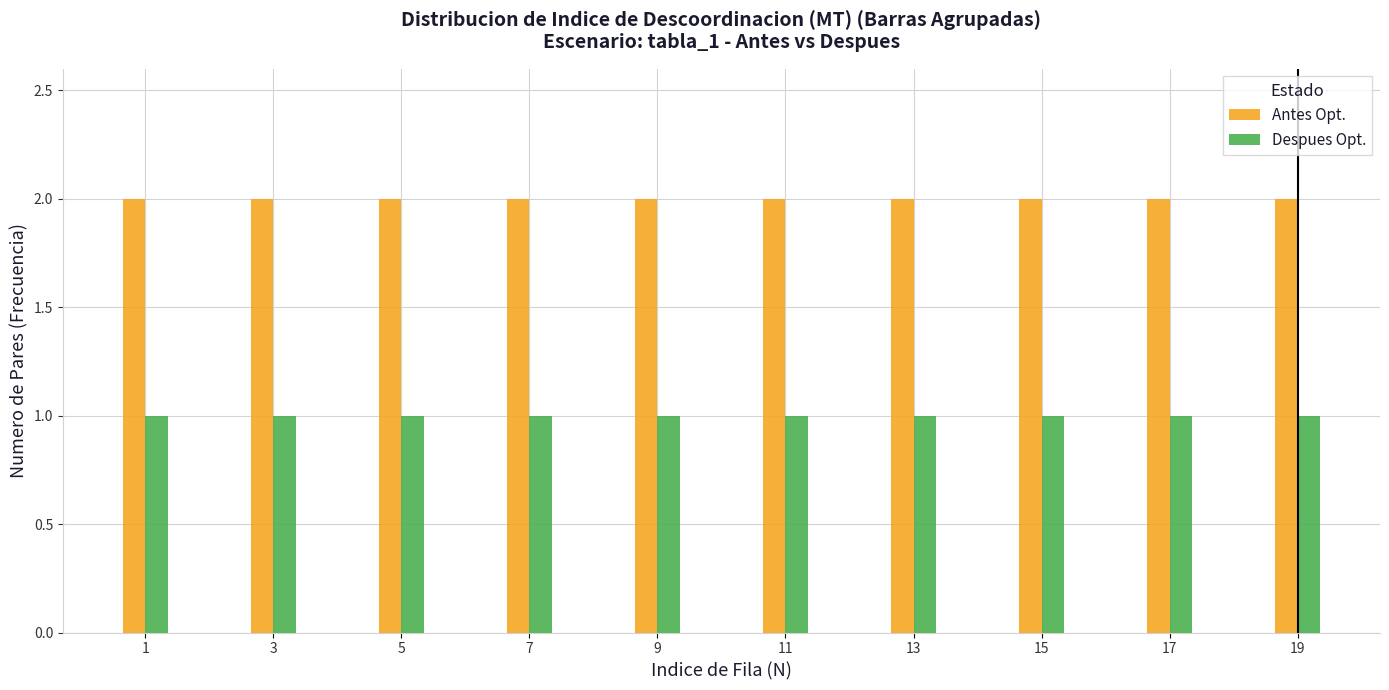

Rank the series by their maximum value, from lowest to highest.

Despues Opt., Antes Opt.